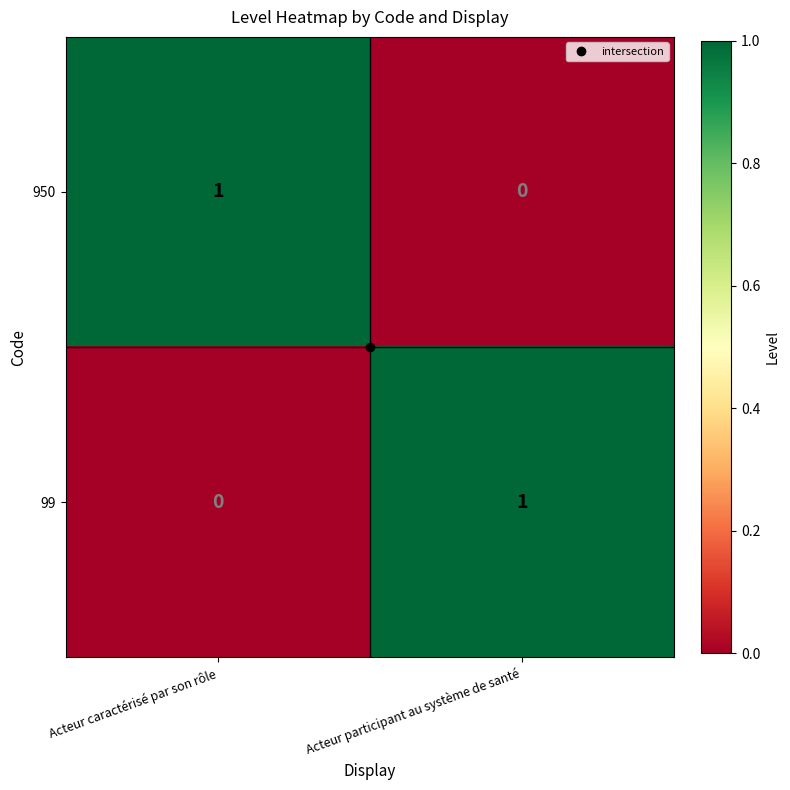

Rank the series at Acteur caractérisé par son rôle from lowest to highest value.

99, 950